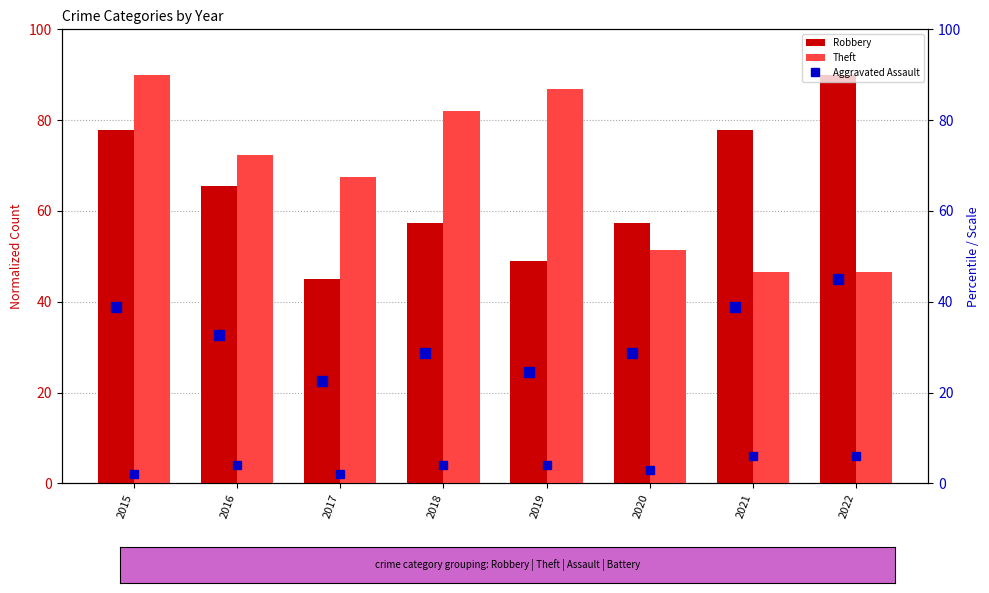

At how many categories does at least one series exceed 10?

8